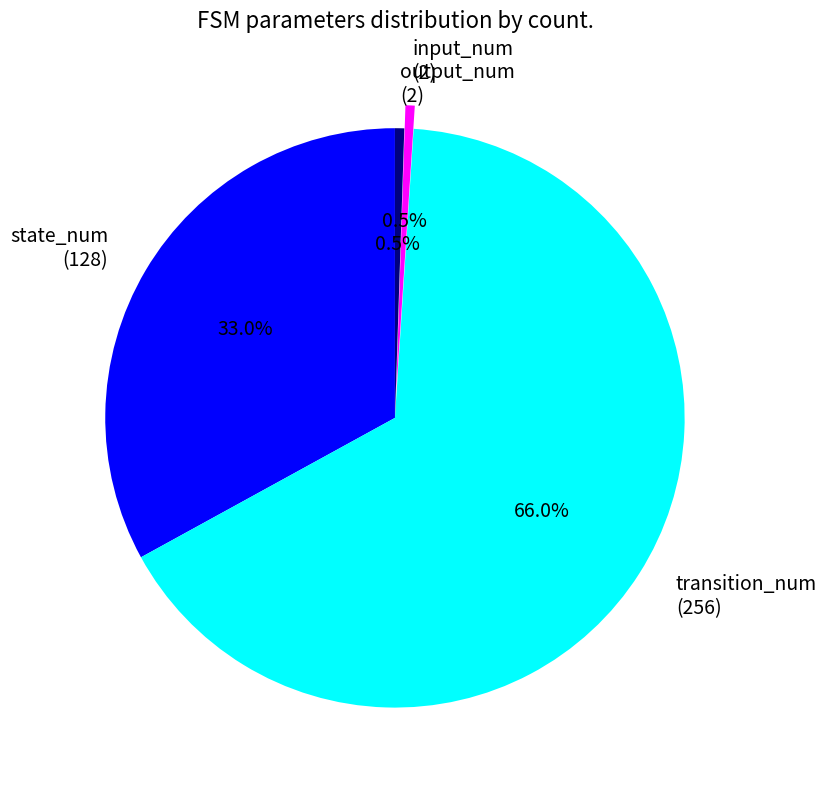

Which slice is the largest?

transition_num (256)